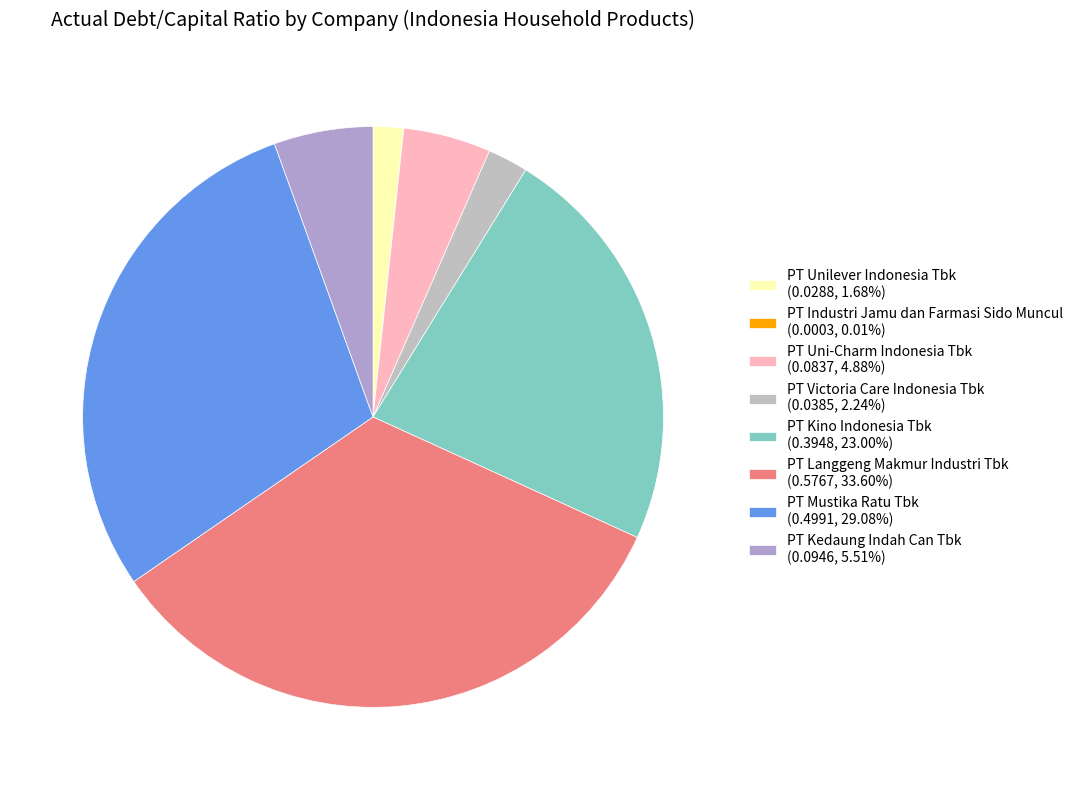

Does PT Industri Jamu dan Farmasi Sido Muncul represent more than half of the total?

No